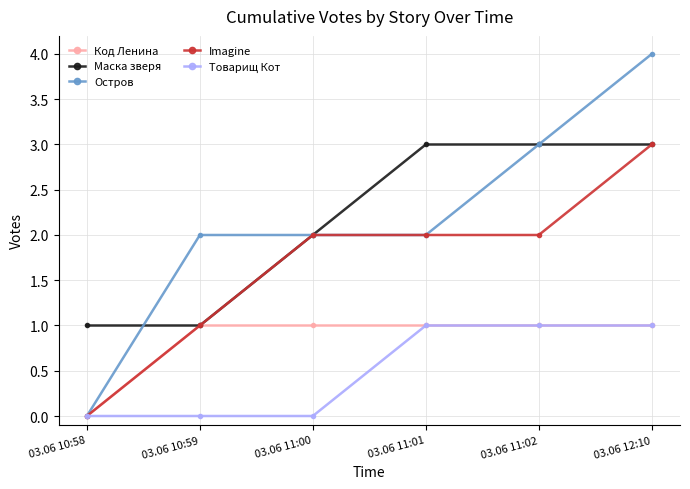

Does the chart display data point markers on the line(s)?

Yes